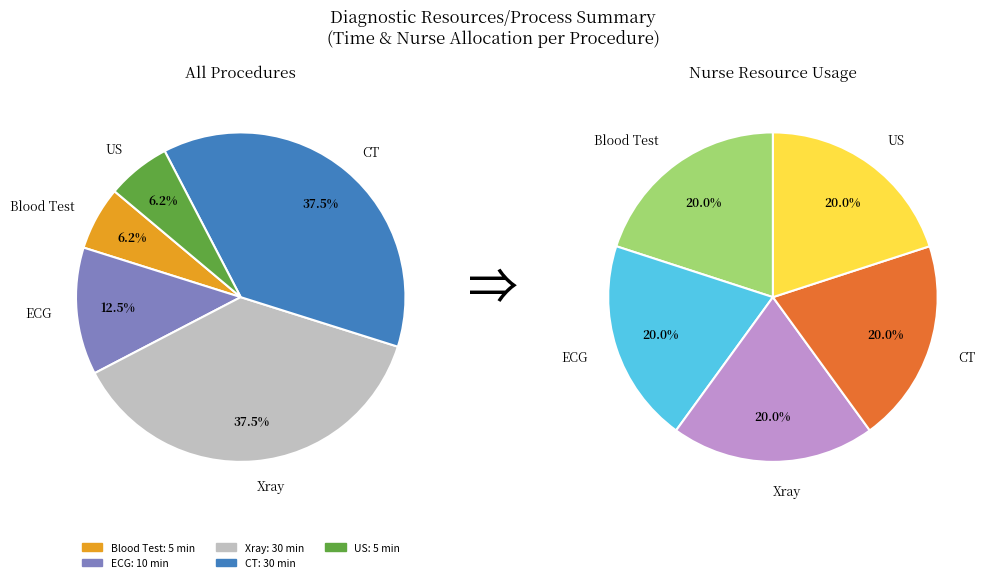

What percentage is NOT represented by ECG?

87.5%